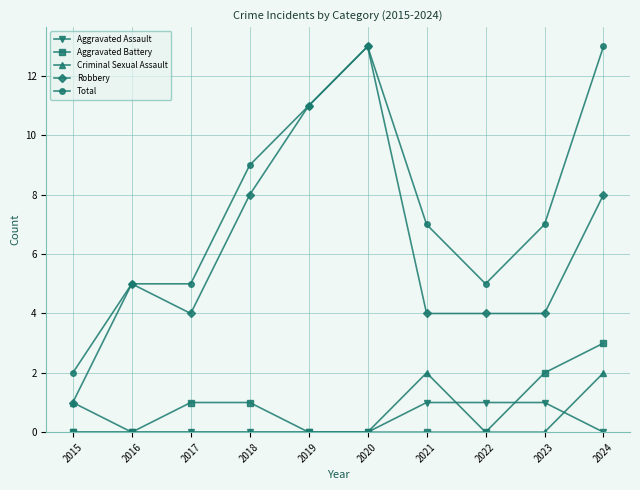

Which series has the largest range (max minus min)?

Robbery